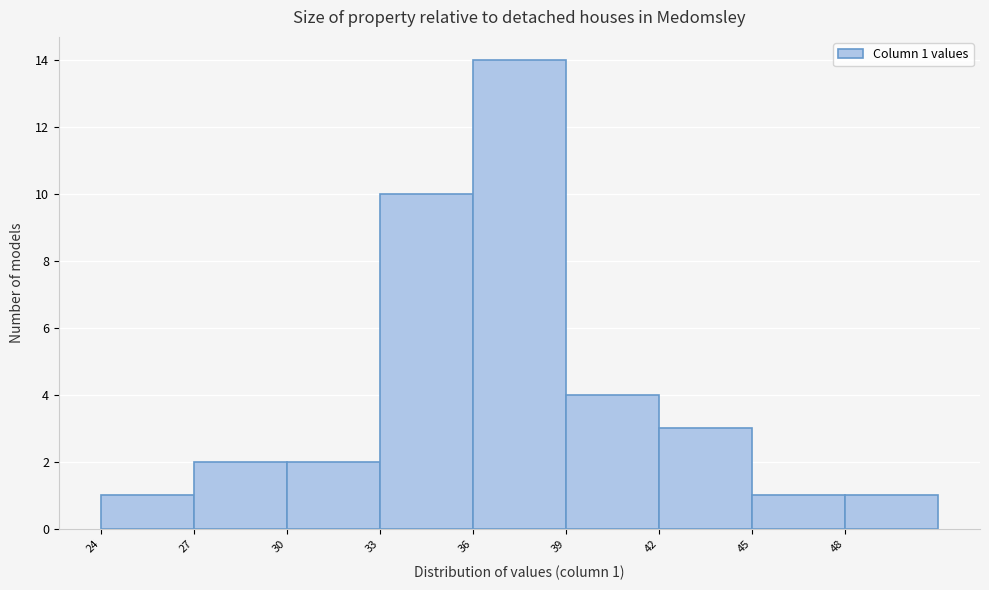

Which range on the x-axis has the tallest bar?

36 to 39